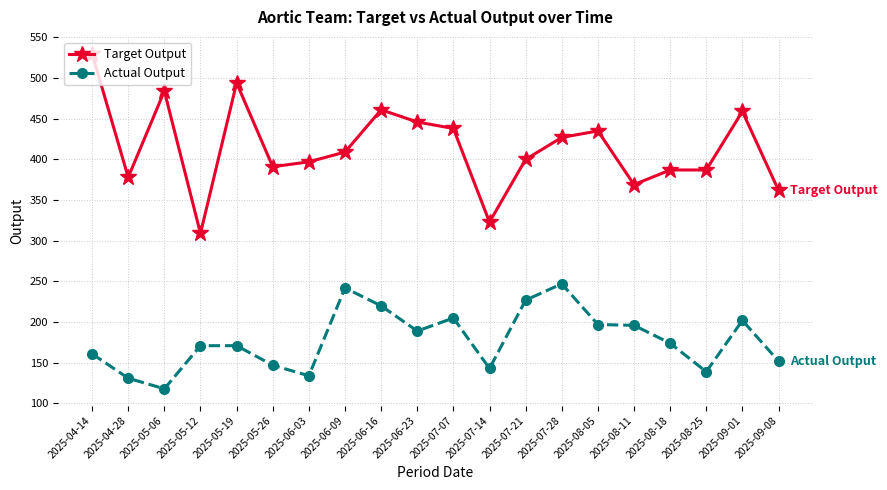

At which category does Actual Output reach its first local valley?

2025-05-06